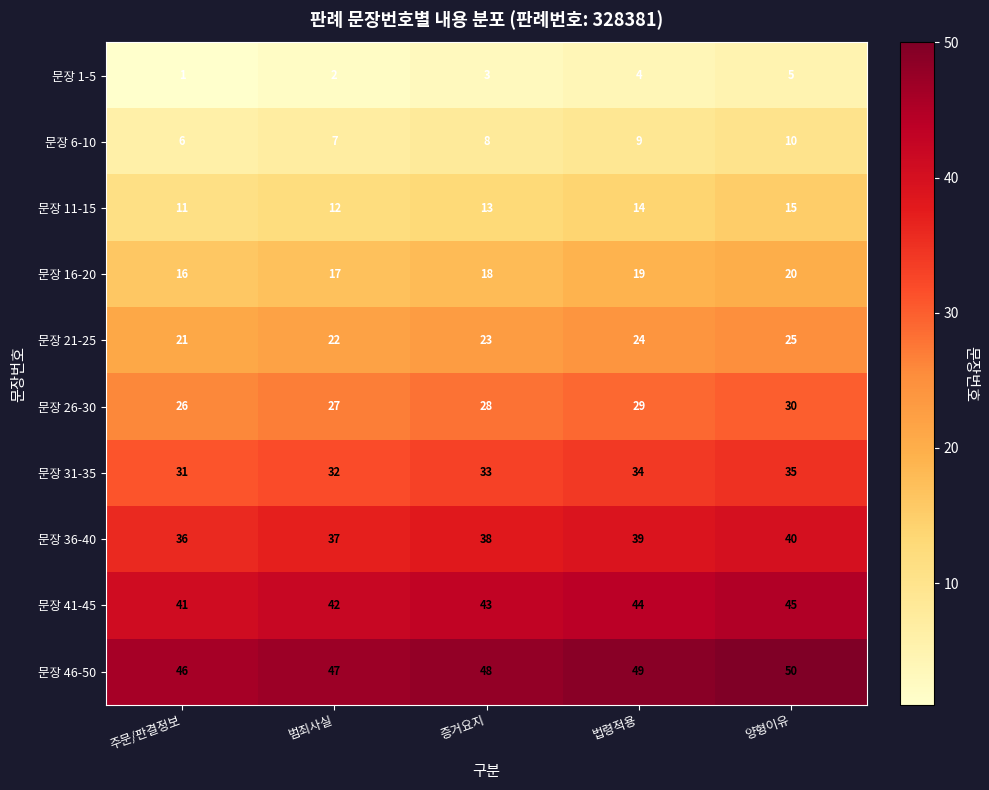

At which category is the sum across all series the highest?

양형이유